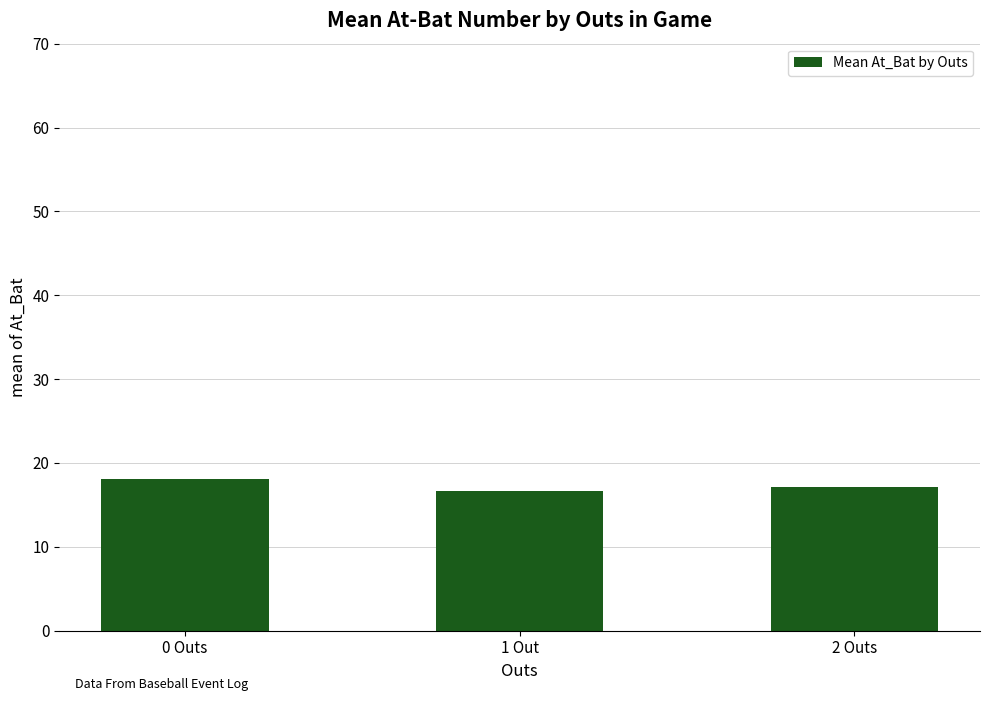

What is the label of the 3rd bar from the right?

0 Outs